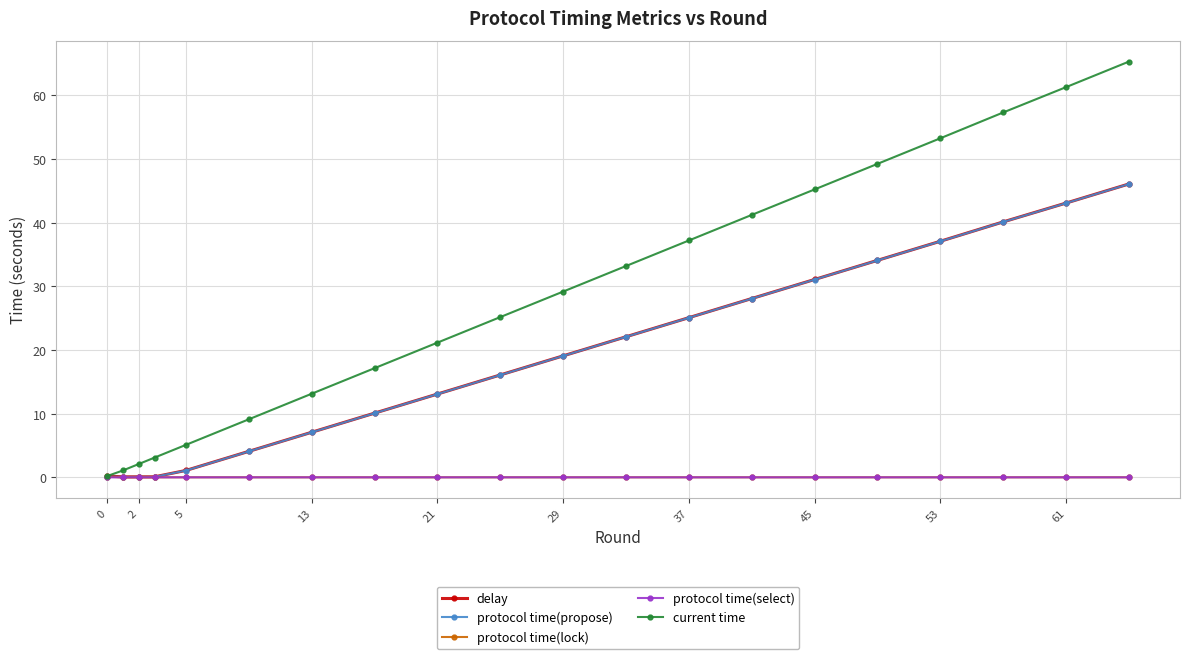

Which series has the largest range (max minus min)?

current time